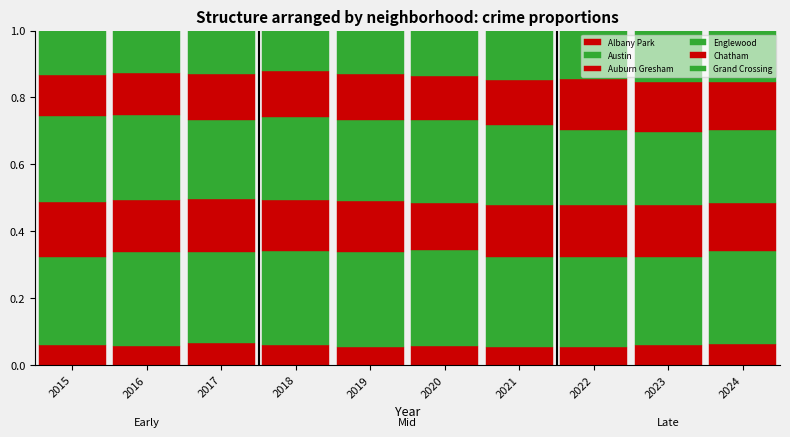

Are the bars grouped side by side (vs. stacked)?

No